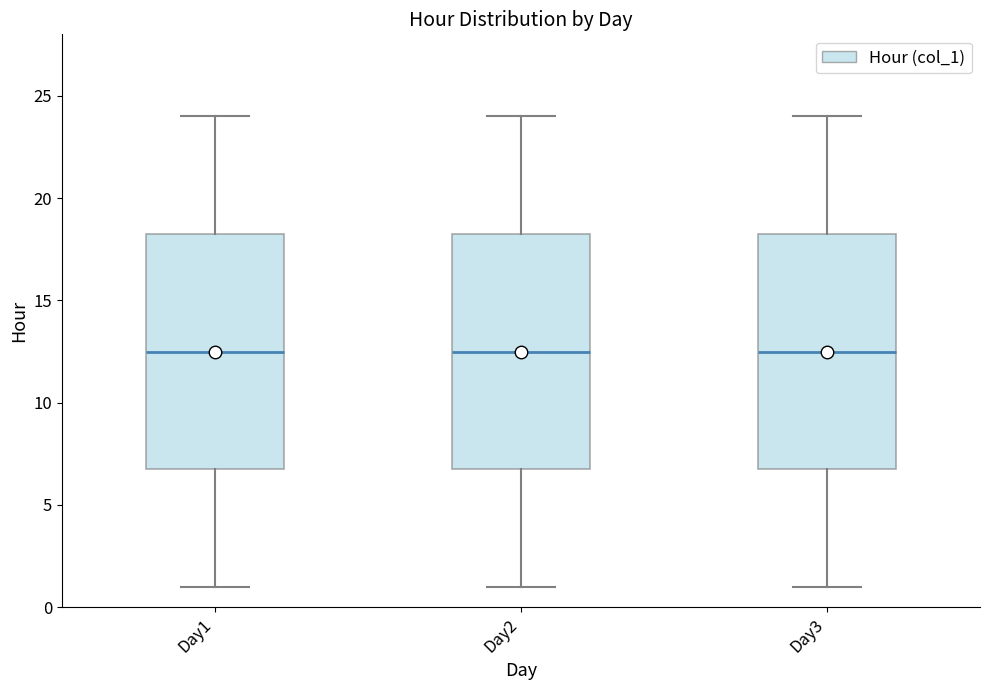

Reading left to right, transcribe this box plot: for each box, give where its median line is, the range the box spans, and where its two whiskers end, as read against the y-axis. The values are not printed on the chart, so give them approximately, as read against the axis.

Day1: median 12.5, box 7.0 to 18.5, whiskers 1.0 to 24.0
Day2: median 12.5, box 7.0 to 18.5, whiskers 1.0 to 24.0
Day3: median 12.5, box 7.0 to 18.5, whiskers 1.0 to 24.0